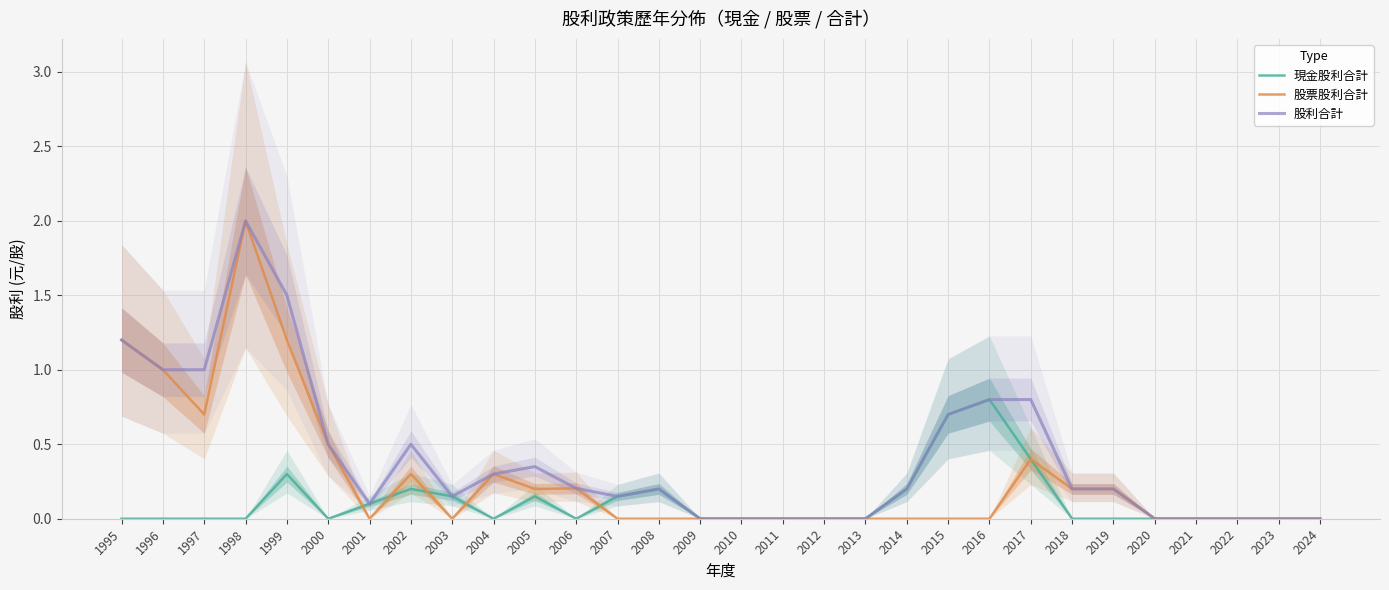

How many interior local valleys does the 現金股利合計 series have?

3